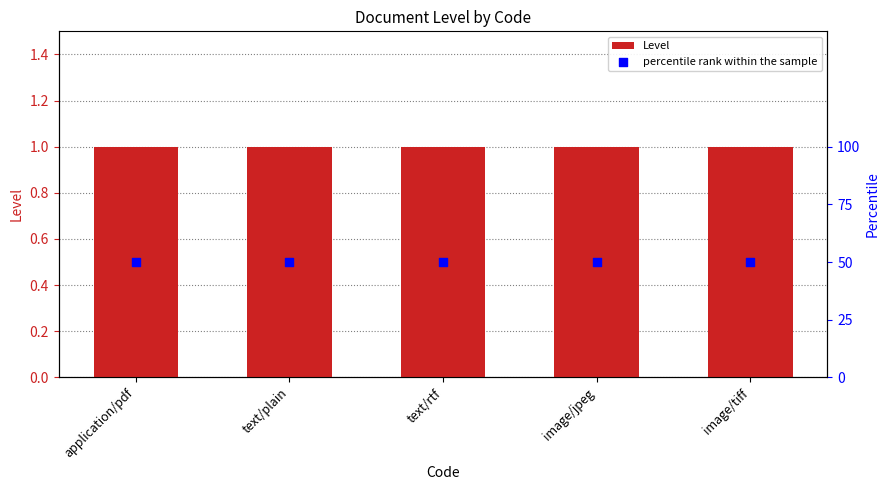

What is the total value across all series at text/plain?

51